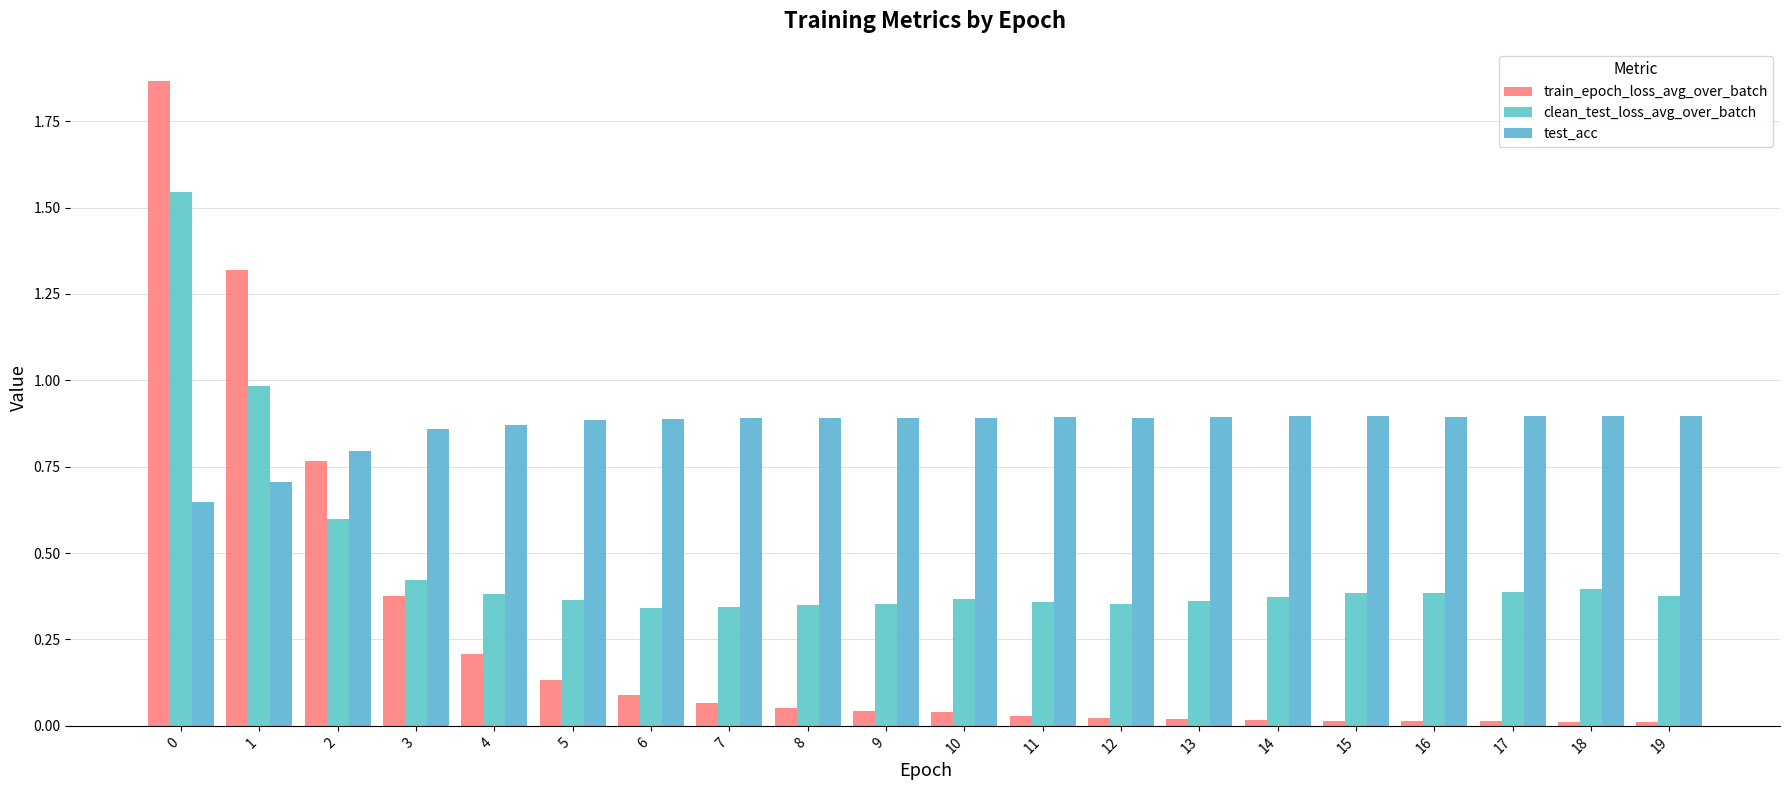

At how many categories does at least one series exceed 0?

20